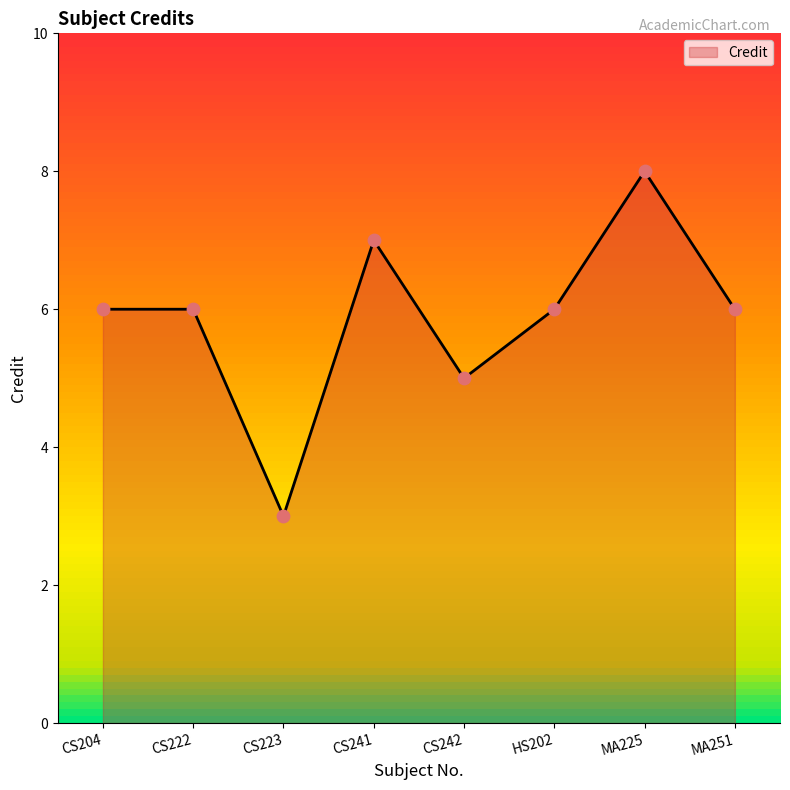

Approximately how many times larger is the value at CS222 compared to CS204?

1.0